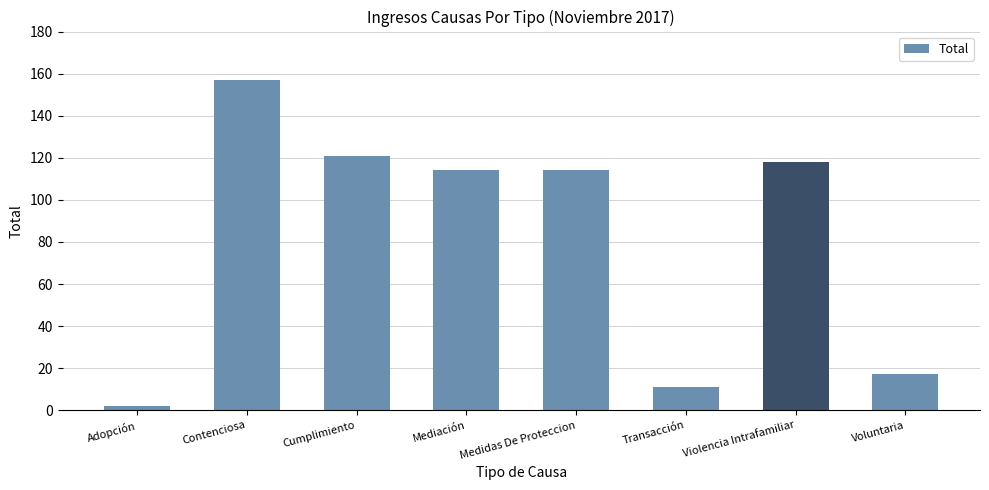

True or false: the data shows 51 at Cumplimiento.

False